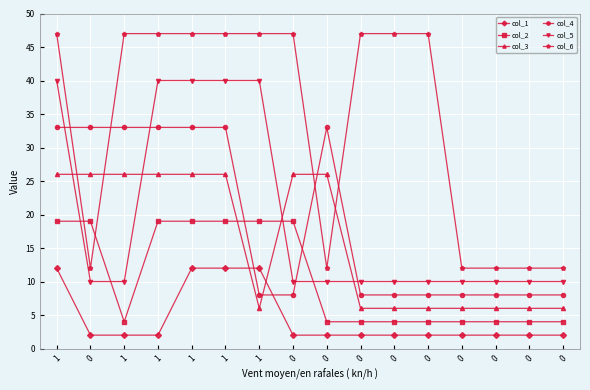

True or false: col_3 and col_6 cross at least once.

True